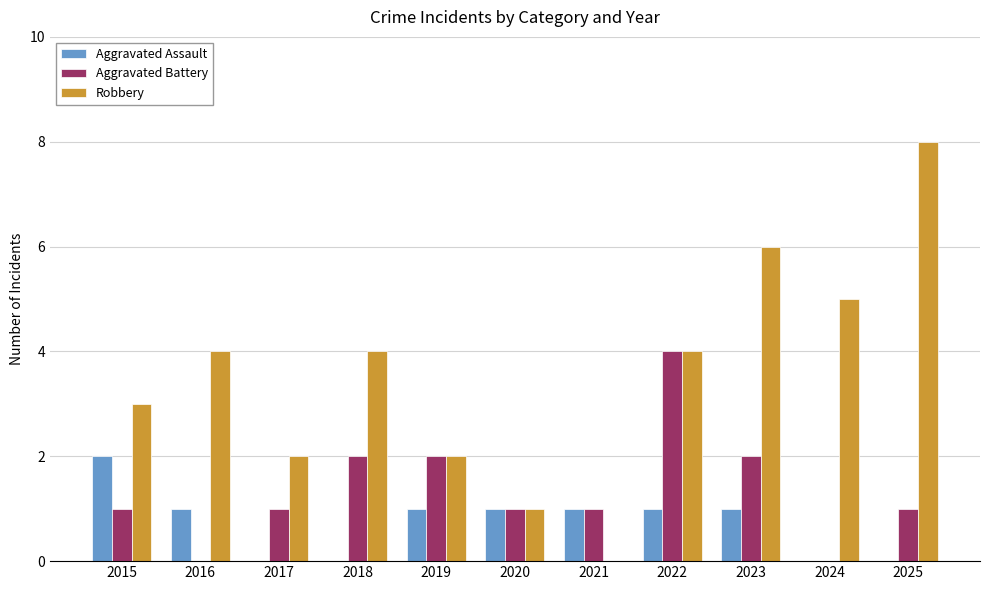

What value does the Robbery series have at 2017?

2